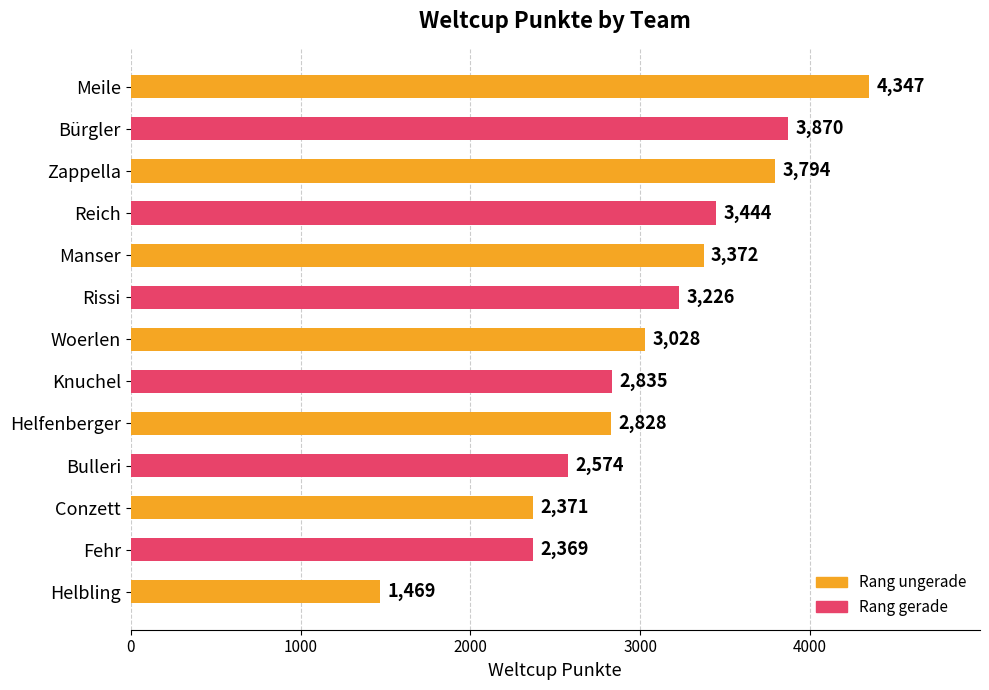

Rank the categories by value from highest to lowest.

Meile, Bürgler, Zappella, Reich, Manser, Rissi, Woerlen, Knuchel, Helfenberger, Bulleri, Conzett, Fehr, Helbling